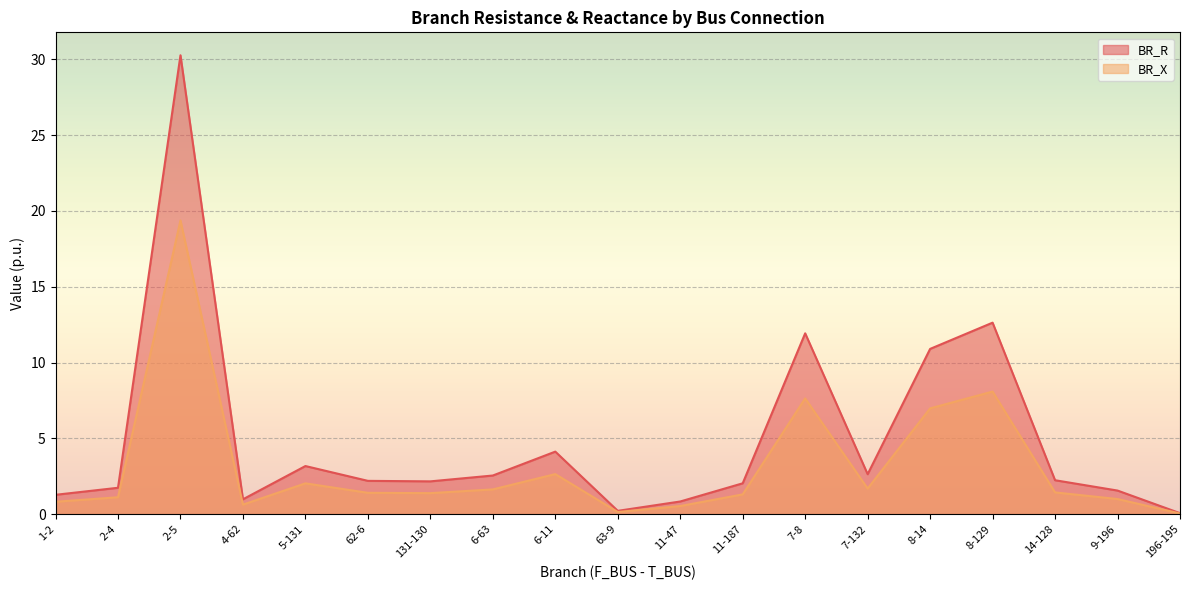

The BR_X series shows 1.7 at 2-4. True or false?

False